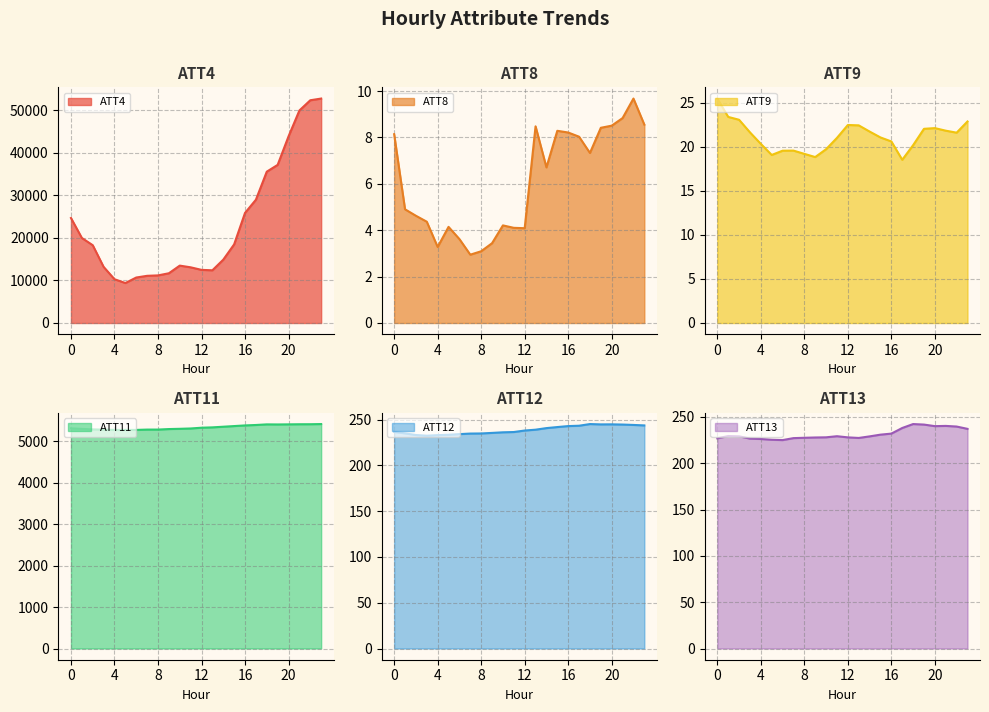

Rank the series at 19 from lowest to highest value.

ATT8, ATT9, ATT13, ATT12, ATT11, ATT4